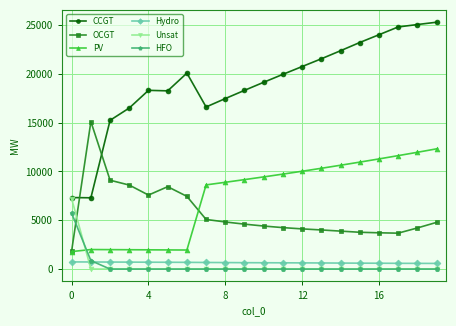

What is the difference between the maximum and minimum values in the PV series?

10519